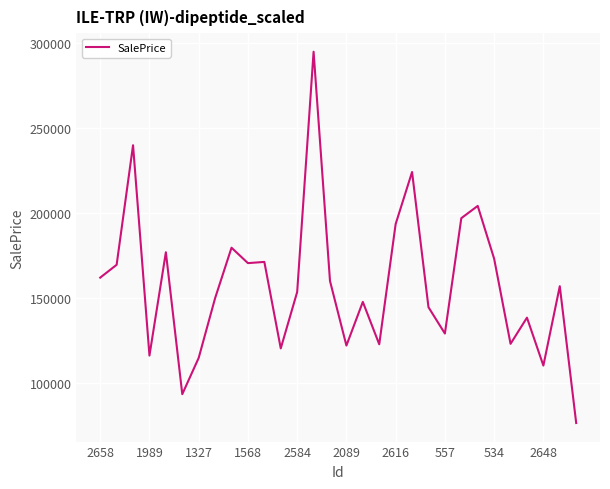

What is the minimum value shown in the chart?

76133.6